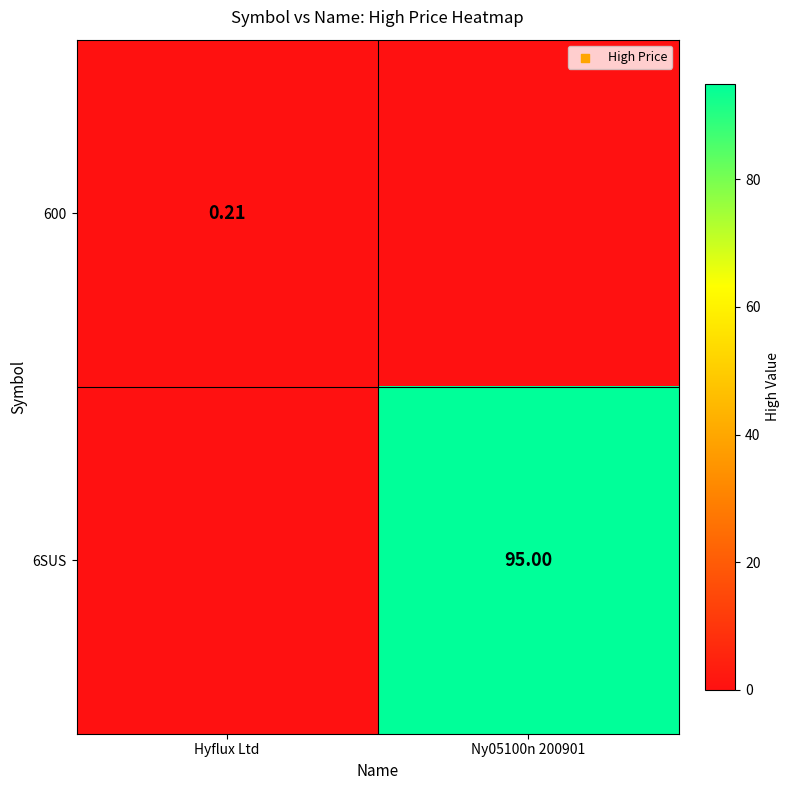

What is the total value across all series at Ny05100n 200901?

95.0